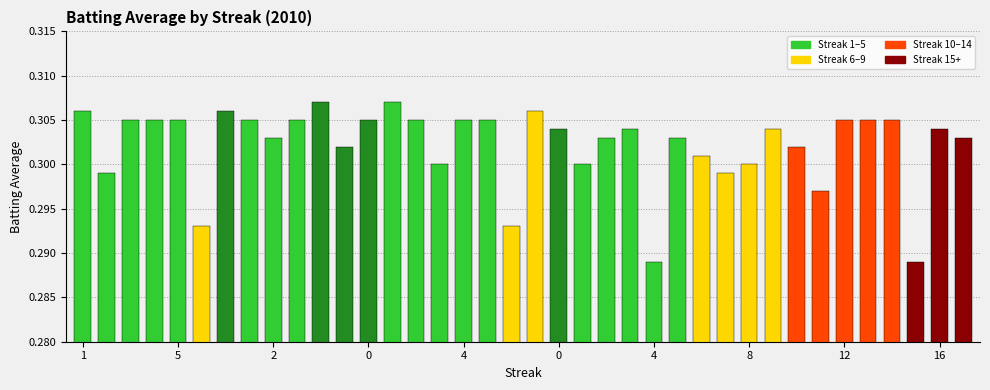

What is the label of the 1st bar from the right?

37